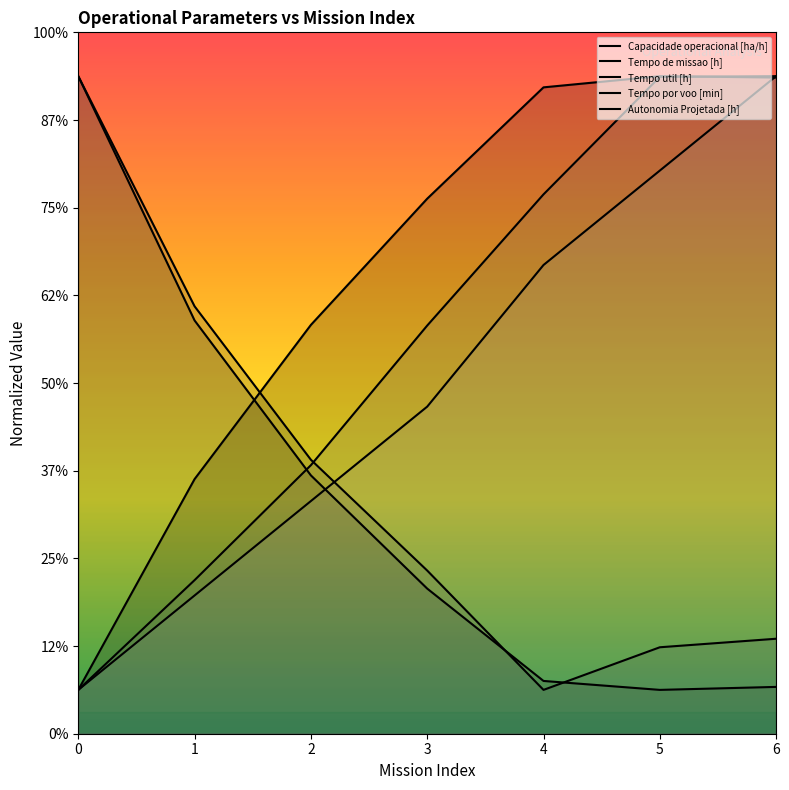

How many intersections are there between Tempo de missao [h] and Autonomia Projetada [h]?

1